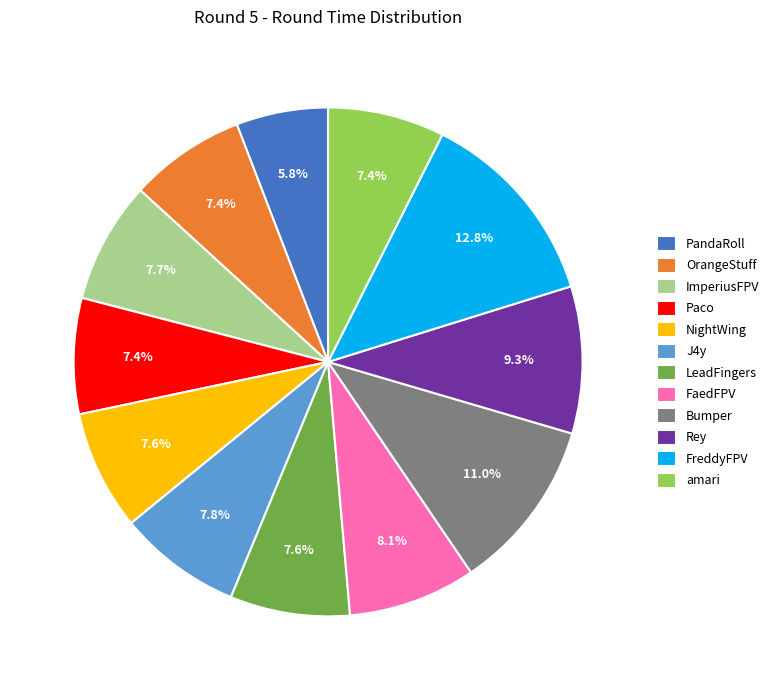

Is it true that Bumper is 1% of the pie?

False